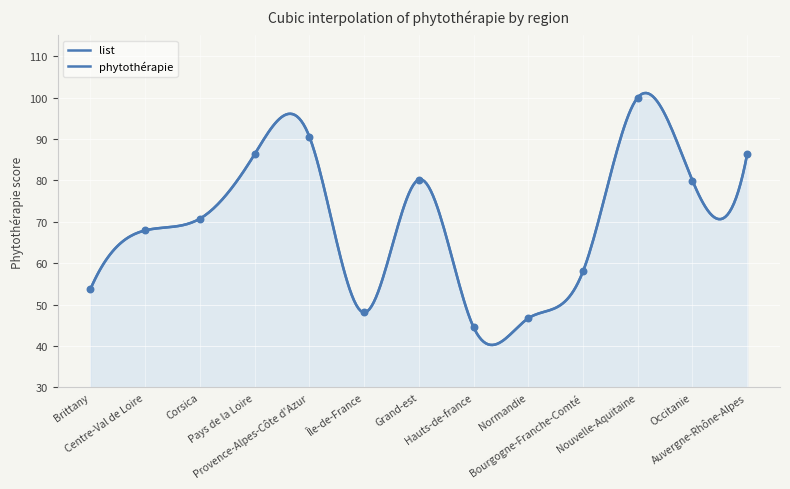

What is the ratio of the value at Auvergne-Rhône-Alpes to the value at Occitanie?

1.1